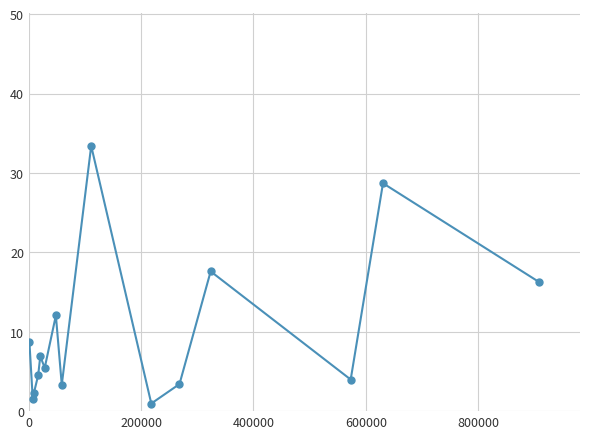

True or false: the data has more than 2 interior local peaks.

True